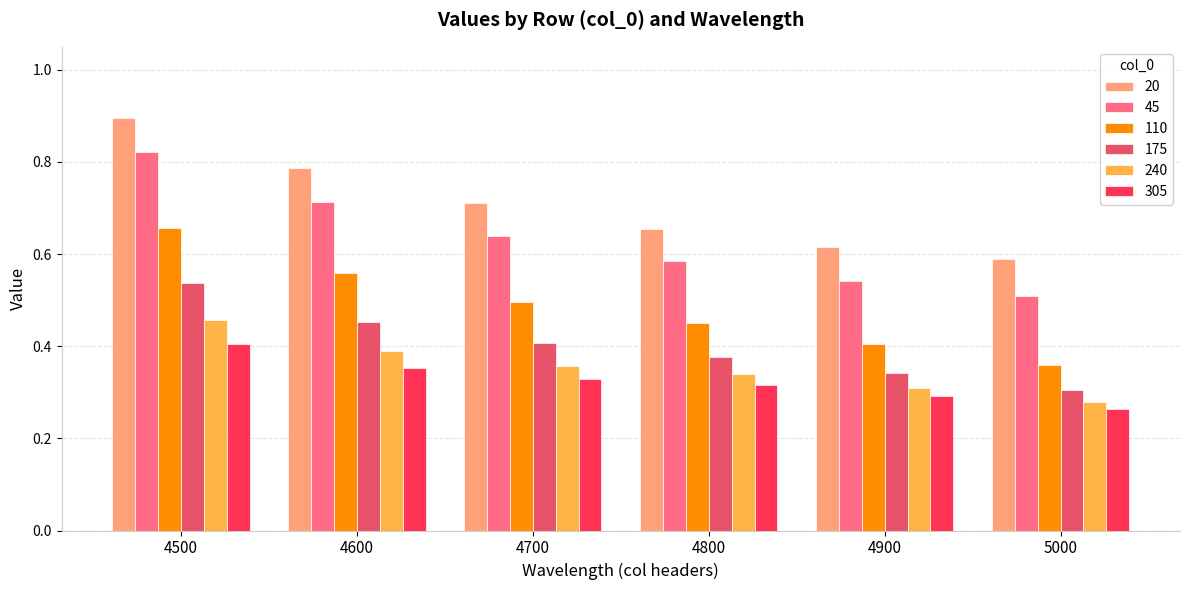

Are the bars horizontal?

No